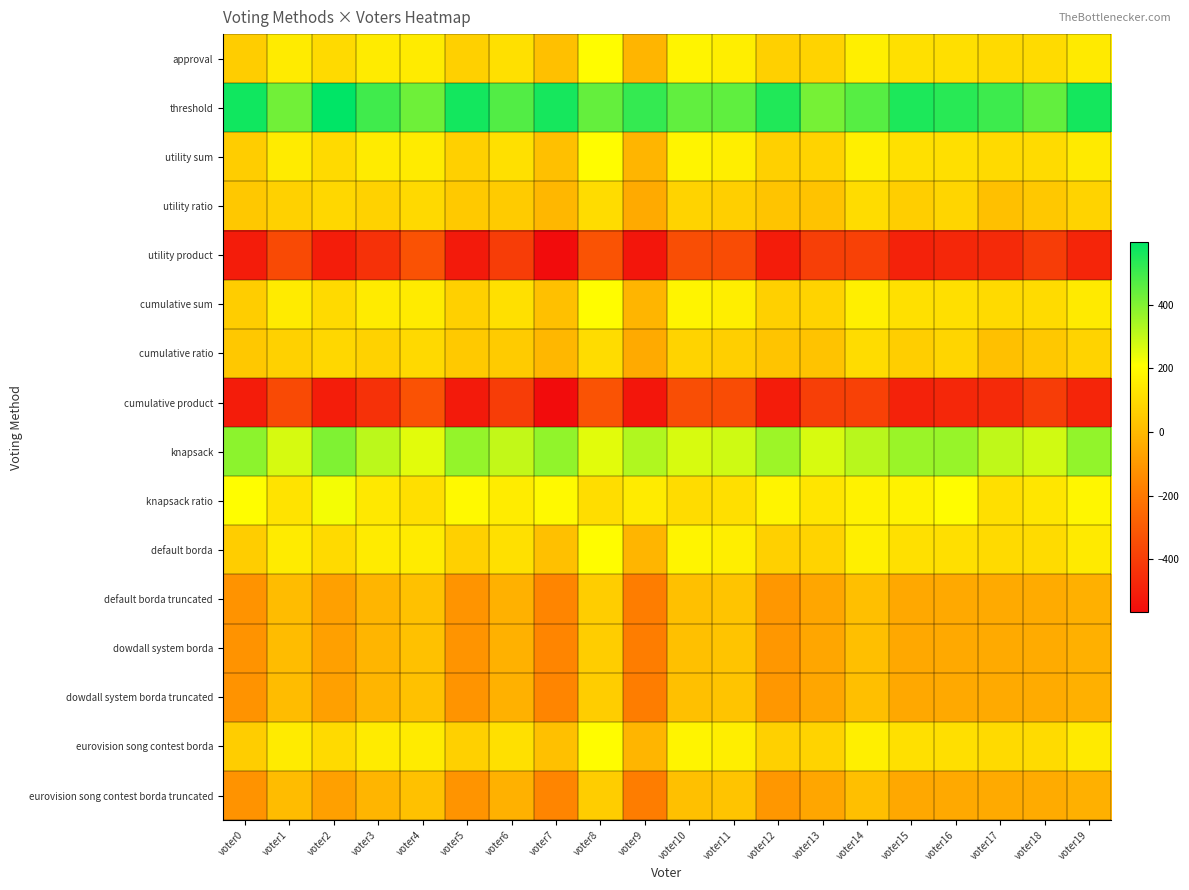

Reading left to right, extract all data points from this chart.

approval: voter0=60	voter1=148	voter2=99	voter3=148	voter4=151	voter5=66	voter6=116	voter7=20	voter8=201	voter9=-14	voter10=178	voter11=159	voter12=67	voter13=77	voter14=161	voter15=117	voter16=111	voter17=98	voter18=100	voter19=145
threshold: voter0=570	voter1=424	voter2=597	voter3=498	voter4=427	voter5=566	voter6=472	voter7=562	voter8=443	voter9=516	voter10=448	voter11=451	voter12=547	voter13=417	voter14=465	voter15=553	voter16=535	voter17=502	voter18=446	voter19=563
utility sum: voter0=60	voter1=148	voter2=99	voter3=148	voter4=151	voter5=66	voter6=116	voter7=20	voter8=201	voter9=-14	voter10=178	voter11=159	voter12=67	voter13=77	voter14=161	voter15=117	voter16=111	voter17=98	voter18=100	voter19=145
utility ratio: voter0=44	voter1=72	voter2=89	voter3=74	voter4=97	voter5=46	voter6=52	voter7=-8	voter8=105	voter9=-46	voter10=78	voter11=65	voter12=33	voter13=29	voter14=103	voter15=61	voter16=83	voter17=20	voter18=44	voter19=77
utility product: voter0=-510	voter1=-356	voter2=-509	voter3=-442	voter4=-329	voter5=-520	voter6=-402	voter7=-566	voter8=-327	voter9=-534	voter10=-342	voter11=-349	voter12=-511	voter13=-395	voter14=-387	voter15=-491	voter16=-475	voter17=-464	voter18=-402	voter19=-481
cumulative sum: voter0=60	voter1=148	voter2=99	voter3=148	voter4=151	voter5=66	voter6=116	voter7=20	voter8=201	voter9=-14	voter10=178	voter11=159	voter12=67	voter13=77	voter14=161	voter15=117	voter16=111	voter17=98	voter18=100	voter19=145
cumulative ratio: voter0=44	voter1=72	voter2=89	voter3=74	voter4=97	voter5=46	voter6=52	voter7=-8	voter8=105	voter9=-46	voter10=78	voter11=65	voter12=33	voter13=29	voter14=103	voter15=61	voter16=83	voter17=20	voter18=44	voter19=77
cumulative product: voter0=-510	voter1=-356	voter2=-509	voter3=-442	voter4=-329	voter5=-520	voter6=-402	voter7=-566	voter8=-327	voter9=-534	voter10=-342	voter11=-349	voter12=-511	voter13=-395	voter14=-387	voter15=-491	voter16=-475	voter17=-464	voter18=-402	voter19=-481
knapsack: voter0=382	voter1=272	voter2=403	voter3=312	voter4=253	voter5=372	voter6=300	voter7=376	voter8=253	voter9=328	voter10=268	voter11=283	voter12=357	voter13=269	voter14=317	voter15=361	voter16=367	voter17=306	voter18=280	voter19=373
knapsack ratio: voter0=204	voter1=126	voter2=225	voter3=142	voter4=115	voter5=192	voter6=152	voter7=192	voter8=107	voter9=150	voter10=106	voter11=115	voter12=179	voter13=131	voter14=171	voter15=171	voter16=201	voter17=114	voter18=134	voter19=183
default borda: voter0=60	voter1=148	voter2=99	voter3=148	voter4=151	voter5=66	voter6=116	voter7=20	voter8=201	voter9=-14	voter10=178	voter11=159	voter12=67	voter13=77	voter14=161	voter15=117	voter16=111	voter17=98	voter18=100	voter19=145
default borda truncated: voter0=-118	voter1=8	voter2=-77	voter3=-14	voter4=23	voter5=-114	voter6=-26	voter7=-158	voter8=59	voter9=-186	voter10=20	voter11=31	voter12=-105	voter13=-59	voter14=17	voter15=-53	voter16=-51	voter17=-46	voter18=-44	voter19=-29
dowdall system borda: voter0=-118	voter1=8	voter2=-77	voter3=-14	voter4=23	voter5=-114	voter6=-26	voter7=-158	voter8=59	voter9=-186	voter10=20	voter11=31	voter12=-105	voter13=-59	voter14=17	voter15=-53	voter16=-51	voter17=-46	voter18=-44	voter19=-29
dowdall system borda truncated: voter0=-118	voter1=8	voter2=-77	voter3=-14	voter4=23	voter5=-114	voter6=-26	voter7=-158	voter8=59	voter9=-186	voter10=20	voter11=31	voter12=-105	voter13=-59	voter14=17	voter15=-53	voter16=-51	voter17=-46	voter18=-44	voter19=-29
eurovision song contest borda: voter0=60	voter1=148	voter2=99	voter3=148	voter4=151	voter5=66	voter6=116	voter7=20	voter8=201	voter9=-14	voter10=178	voter11=159	voter12=67	voter13=77	voter14=161	voter15=117	voter16=111	voter17=98	voter18=100	voter19=145
eurovision song contest borda truncated: voter0=-118	voter1=8	voter2=-77	voter3=-14	voter4=23	voter5=-114	voter6=-26	voter7=-158	voter8=59	voter9=-186	voter10=20	voter11=31	voter12=-105	voter13=-59	voter14=17	voter15=-53	voter16=-51	voter17=-46	voter18=-44	voter19=-29